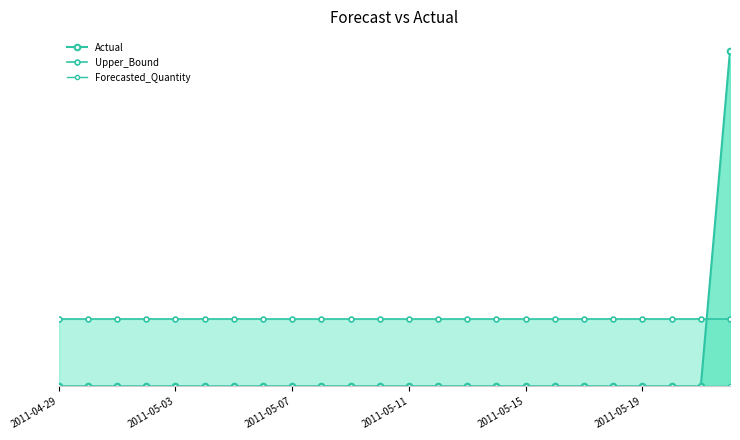

What value does the Upper_Bound series have at 14?

1.2